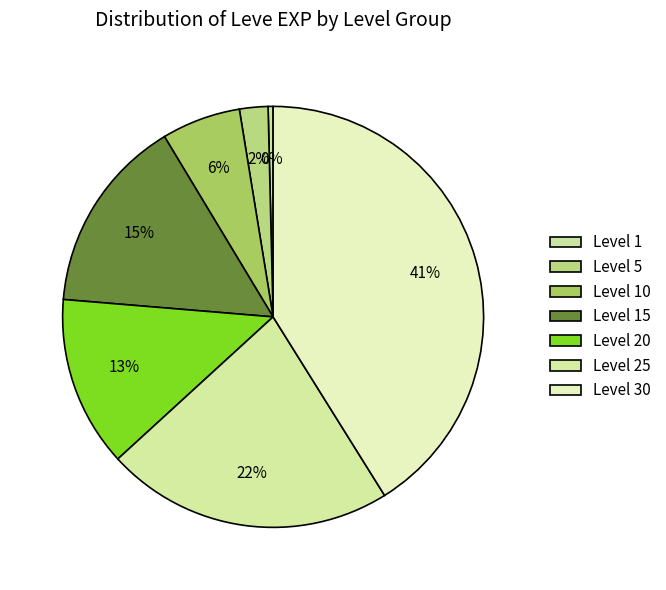

How many segments does this pie chart have?

7